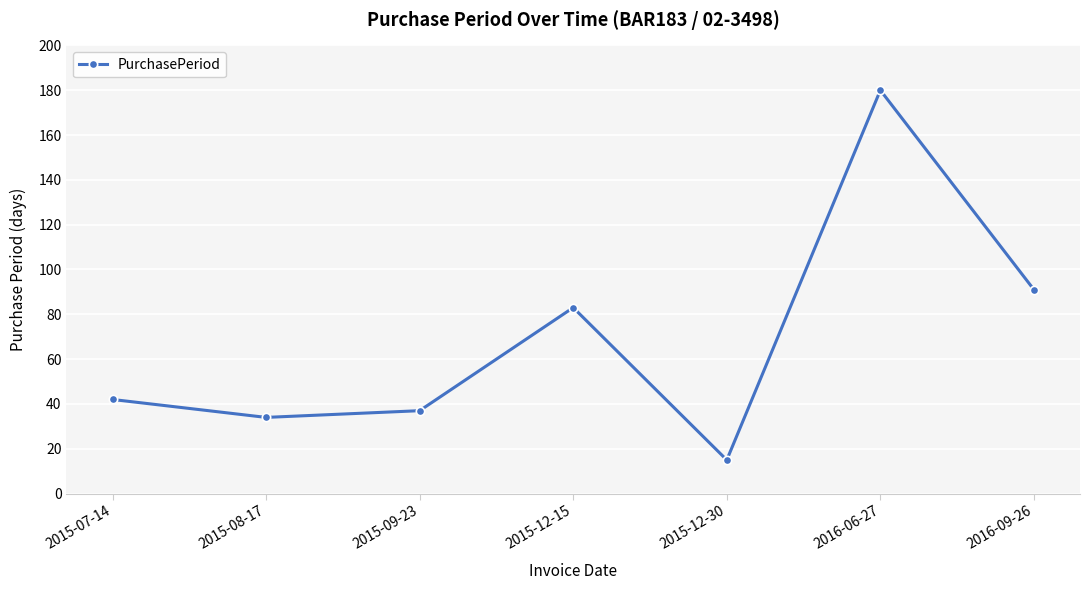

What is the difference between the maximum and minimum values?

165